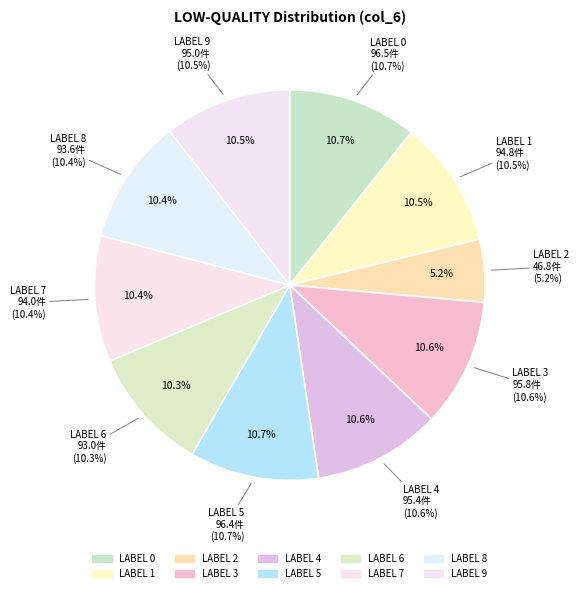

The LABEL 5 slice represents 17% of the pie. True or false?

False